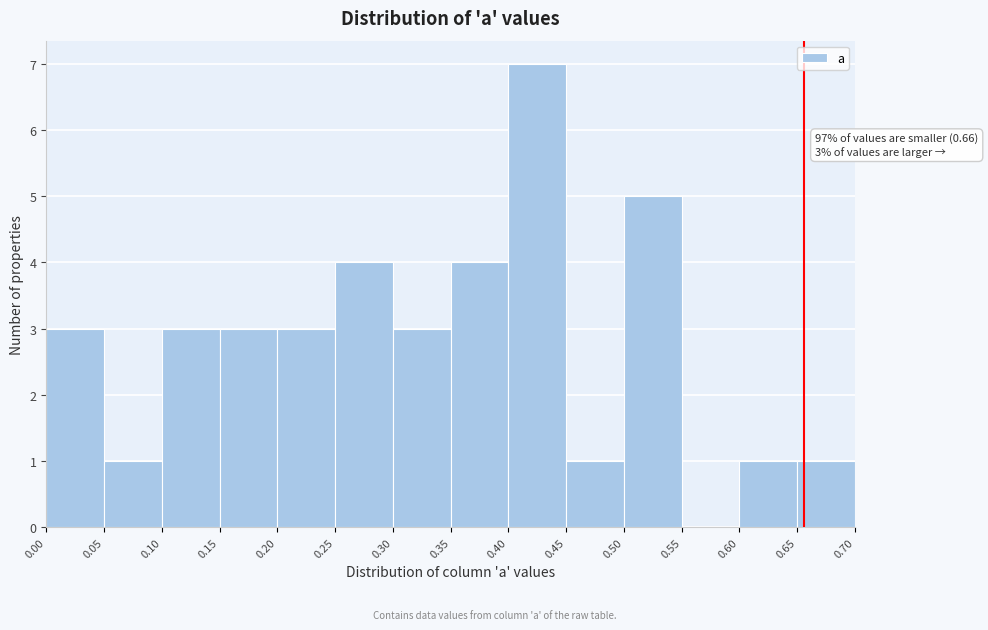

Over which range of the x-axis is the bar tallest?

0.40 to 0.45